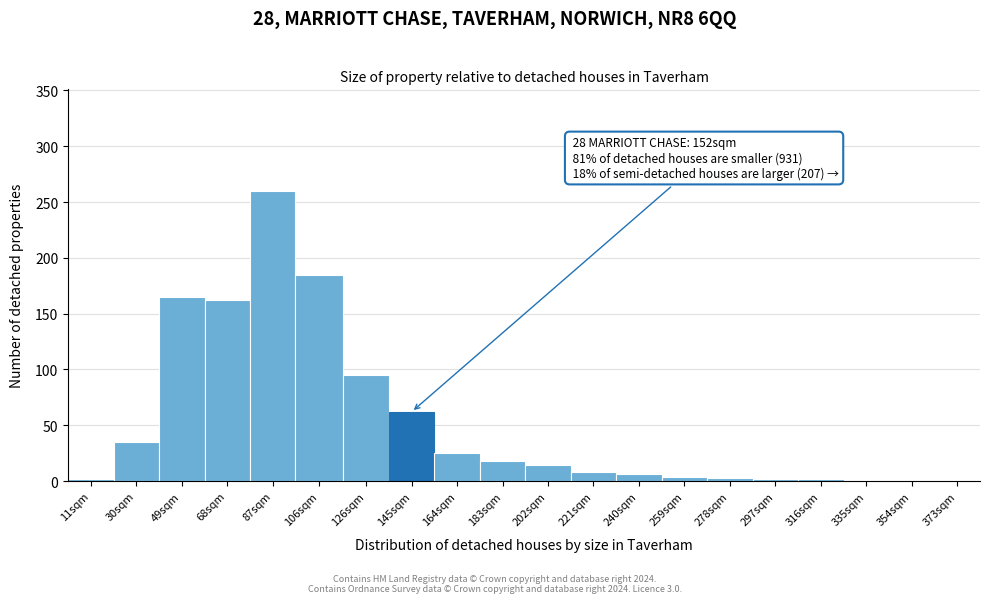

Is it true that the value at 202sqm is 14?

True